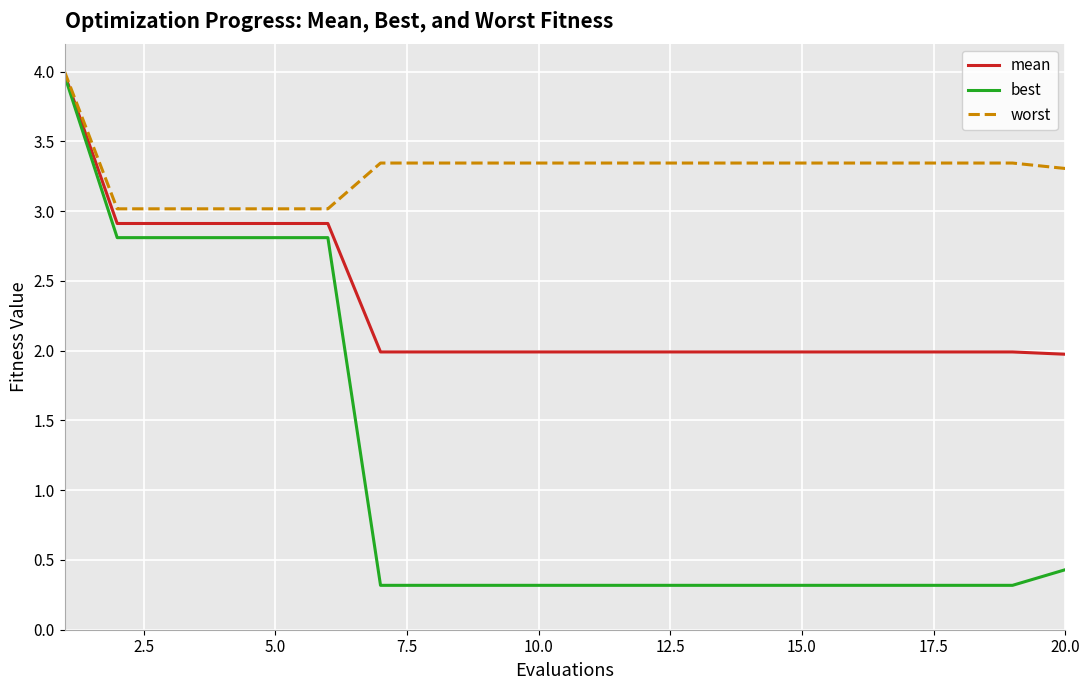

List the series in order of their overall mean, lowest first.

best, mean, worst